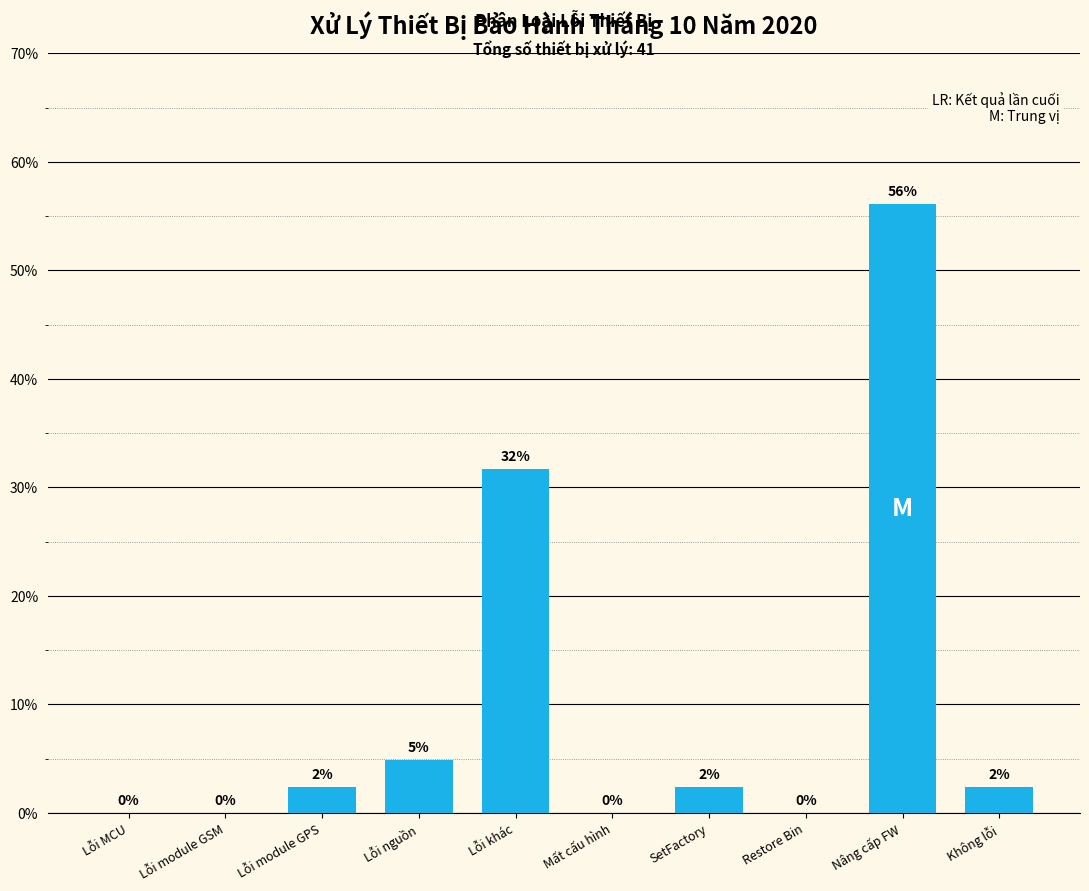

The value at Lỗi module GSM is 23.5. True or false?

False